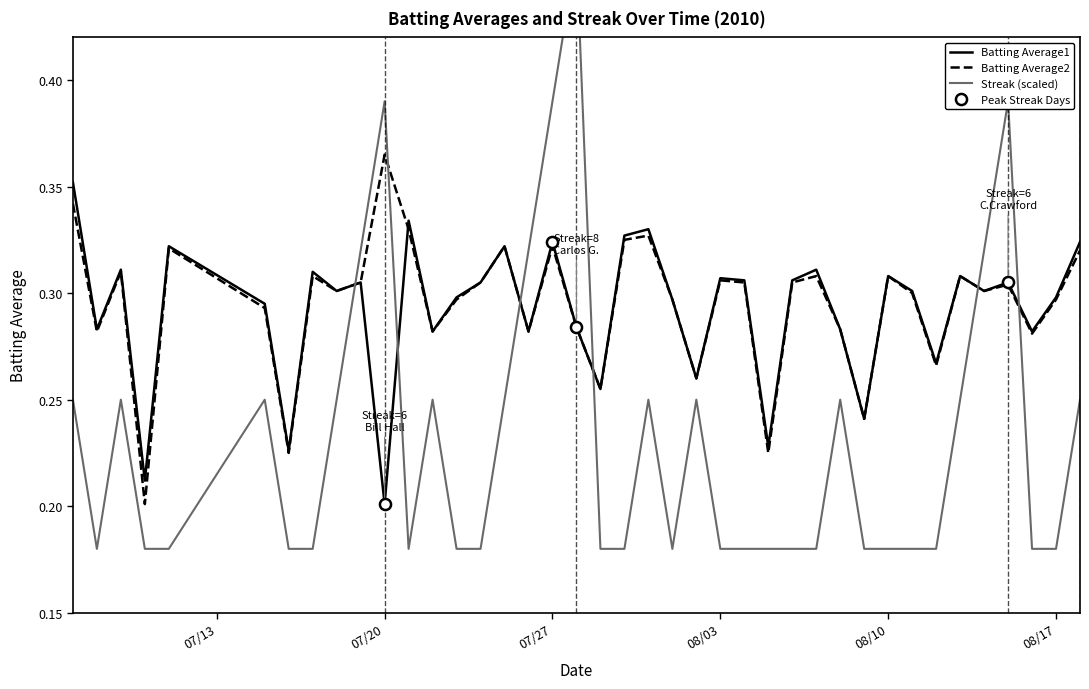

At which label does Batting Average2 reach its peak?

07/20